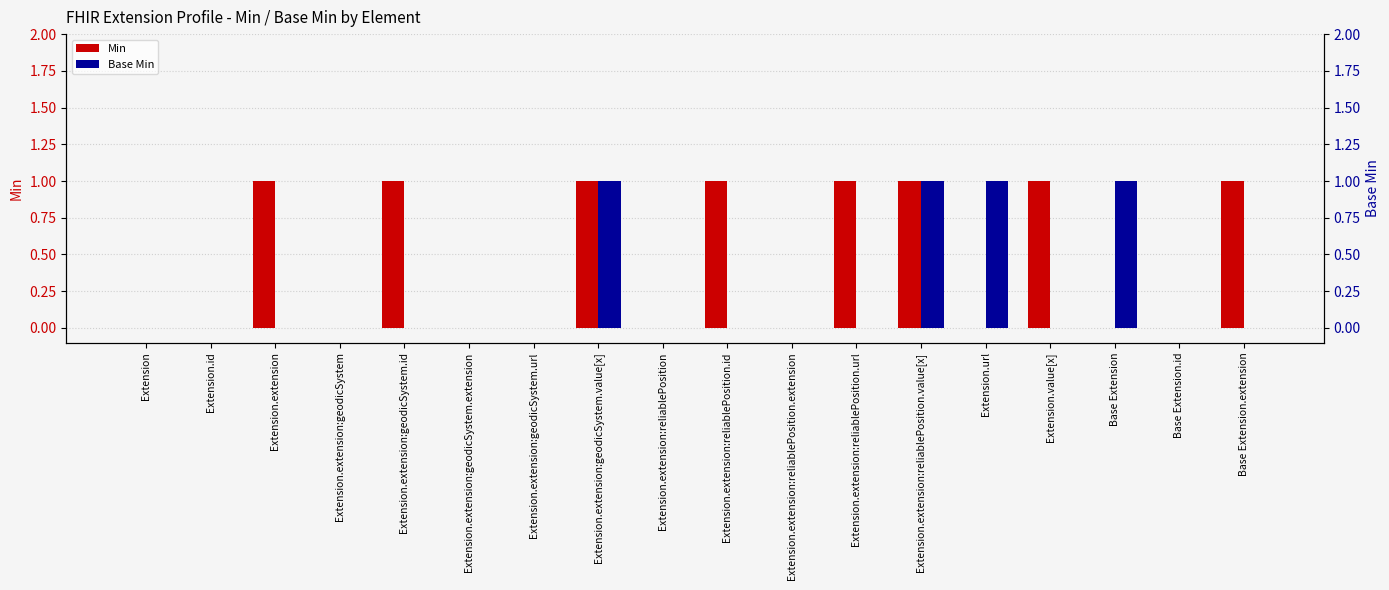

Which series has the widest spread of values?

Min